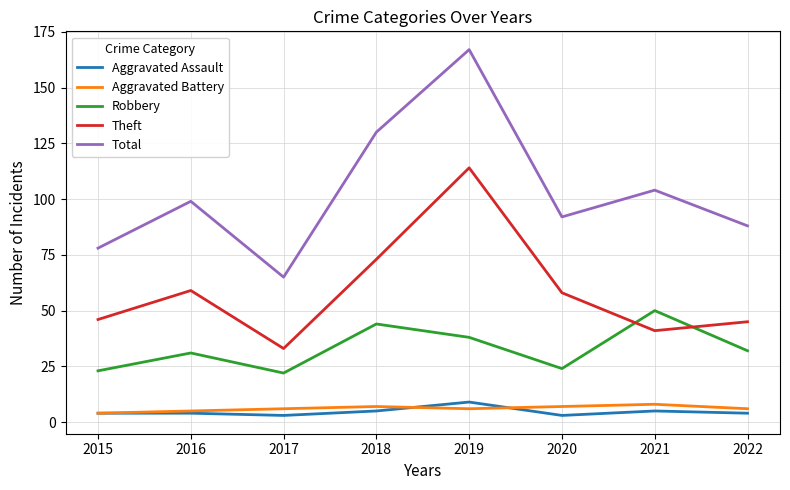

At 2022, list the series in order from smallest to largest.

Aggravated Assault, Aggravated Battery, Robbery, Theft, Total